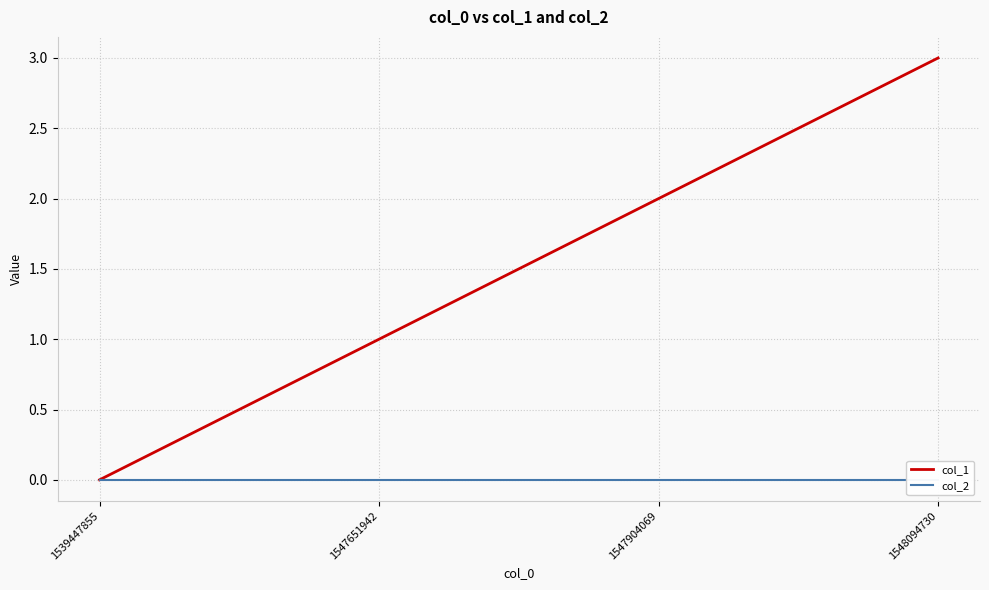

At which category is the sum across all series the highest?

1548094730